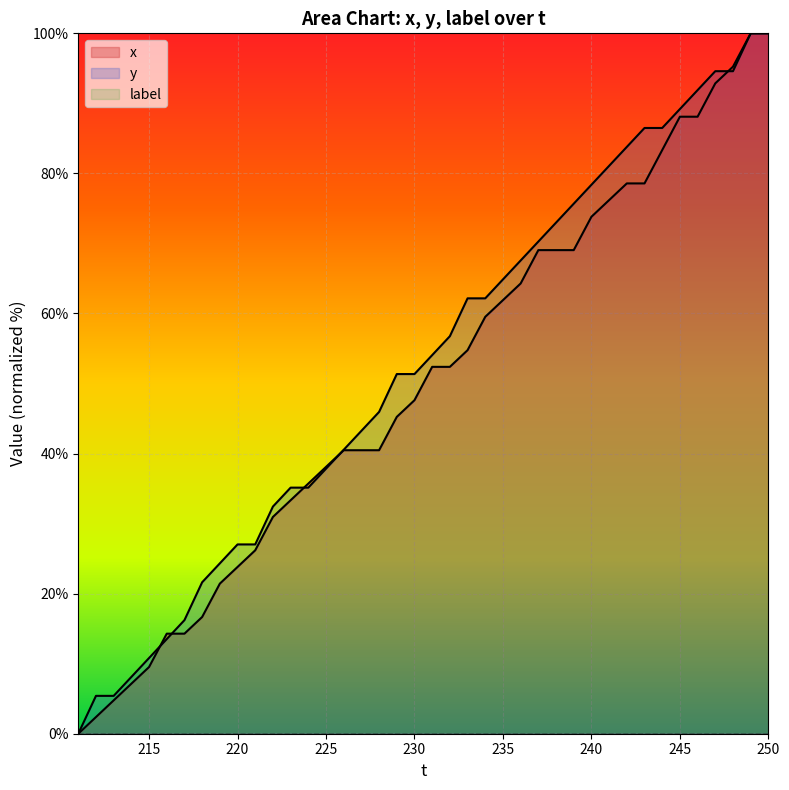

How many values in the y series exceed 54?

20